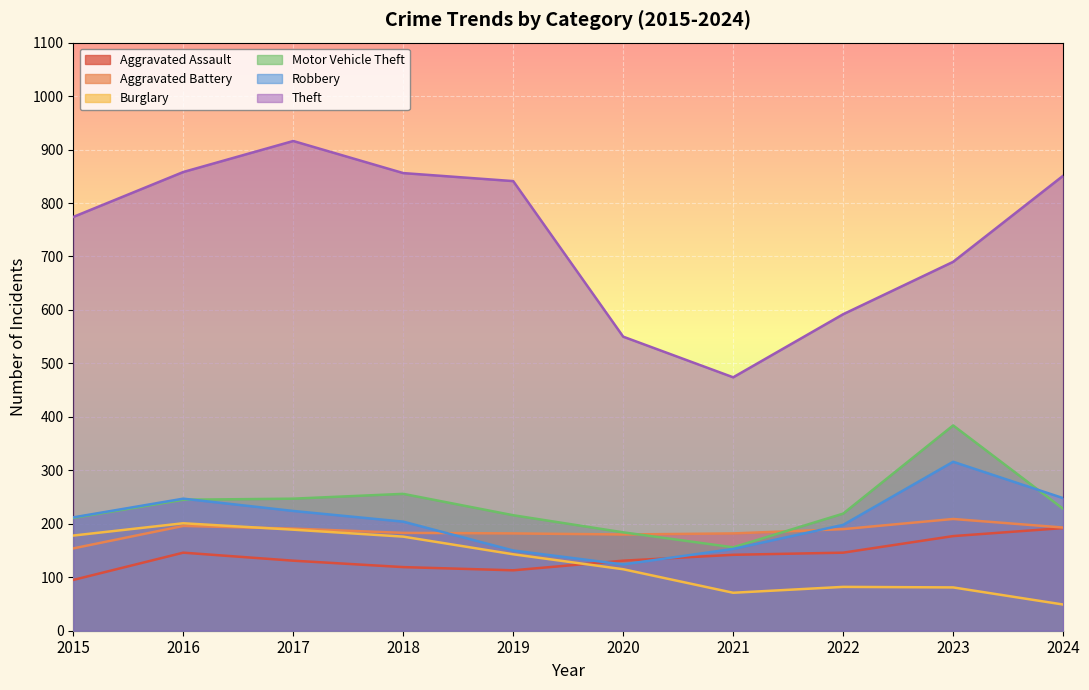

At which category does Motor Vehicle Theft reach its first local peak?

2018